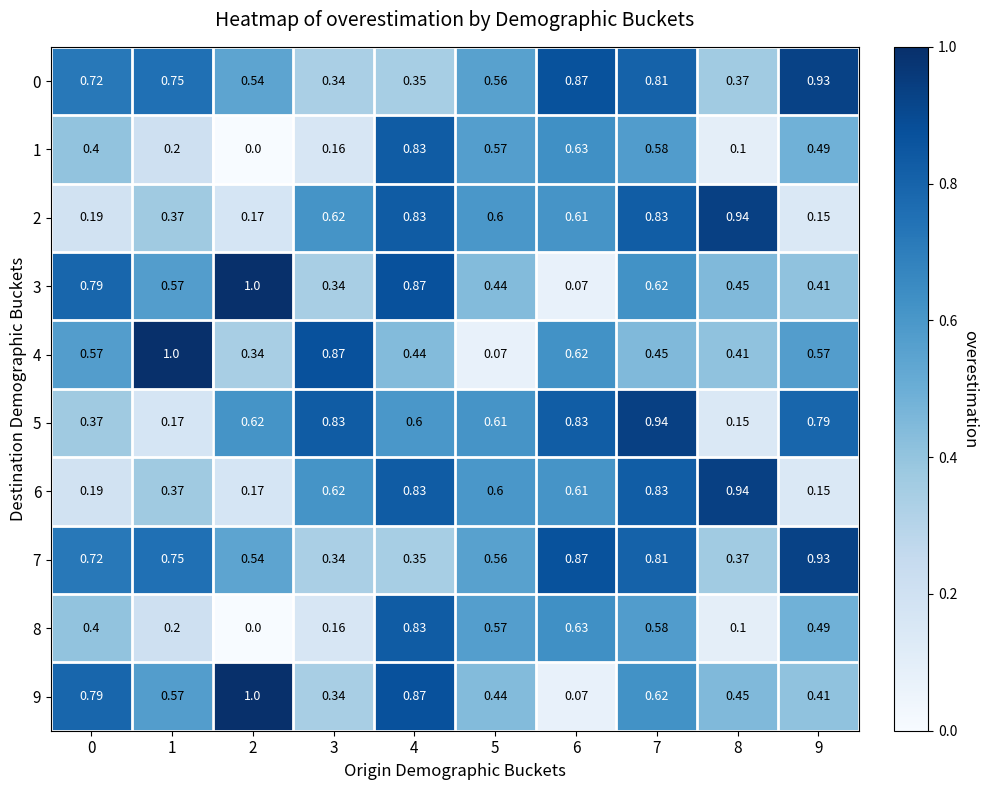

Is the value of 3 at 2 greater than the value of 2 at 8?

Yes